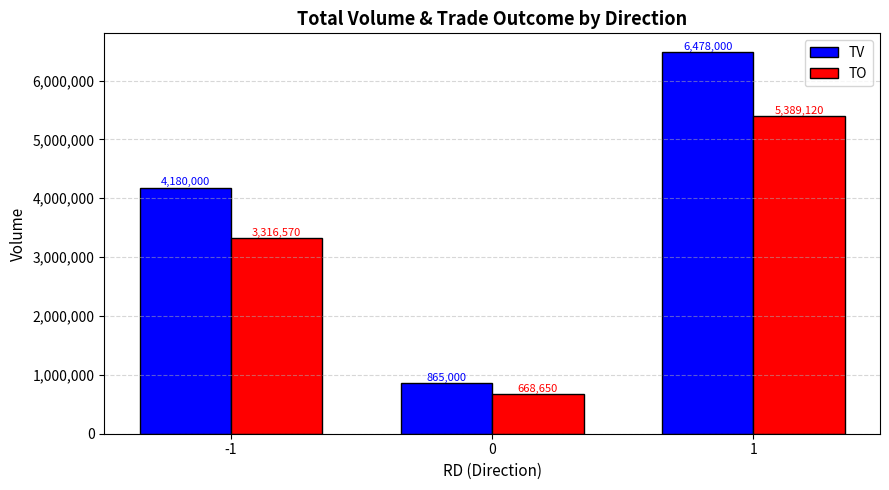

The TO series shows 5389120 at 1. True or false?

True